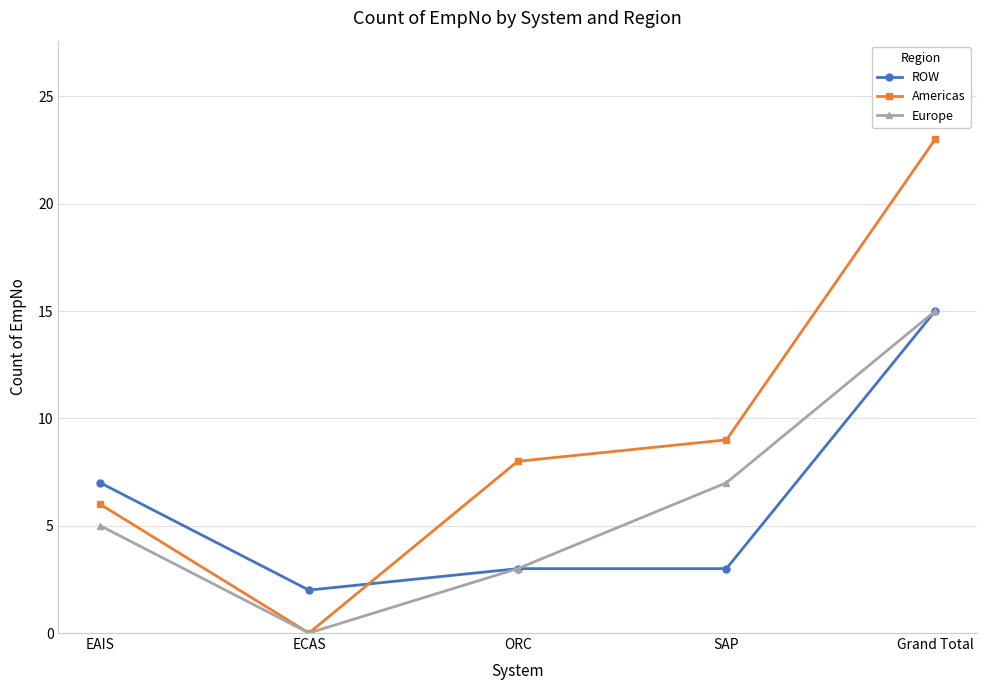

Which category has the highest value in the Americas series?

Grand Total